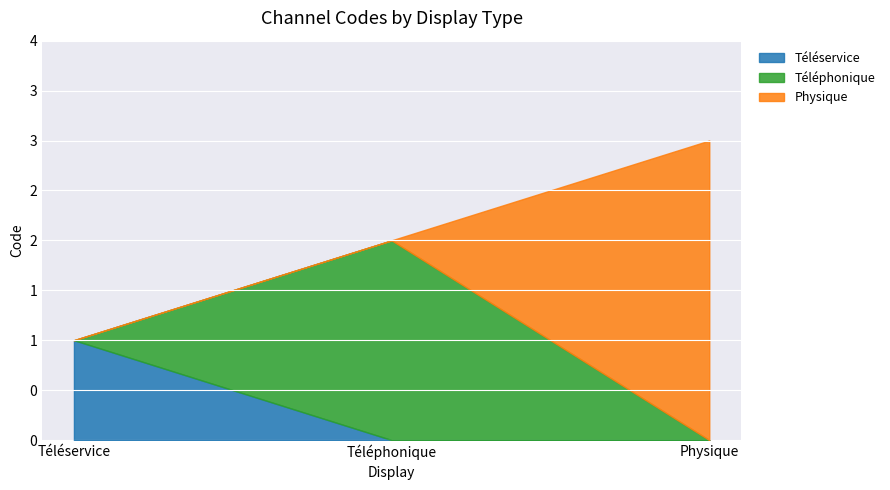

Reading left to right, extract all data points from this chart.

Téléservice=1	Téléphonique=2	Physique=3